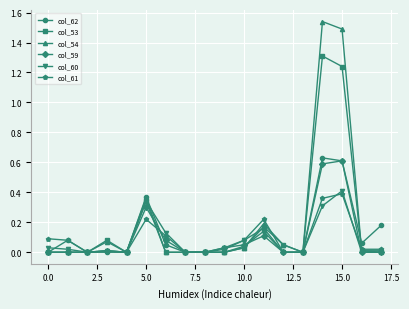

True or false: col_54 has more than 1 points higher than both neighbors.

True